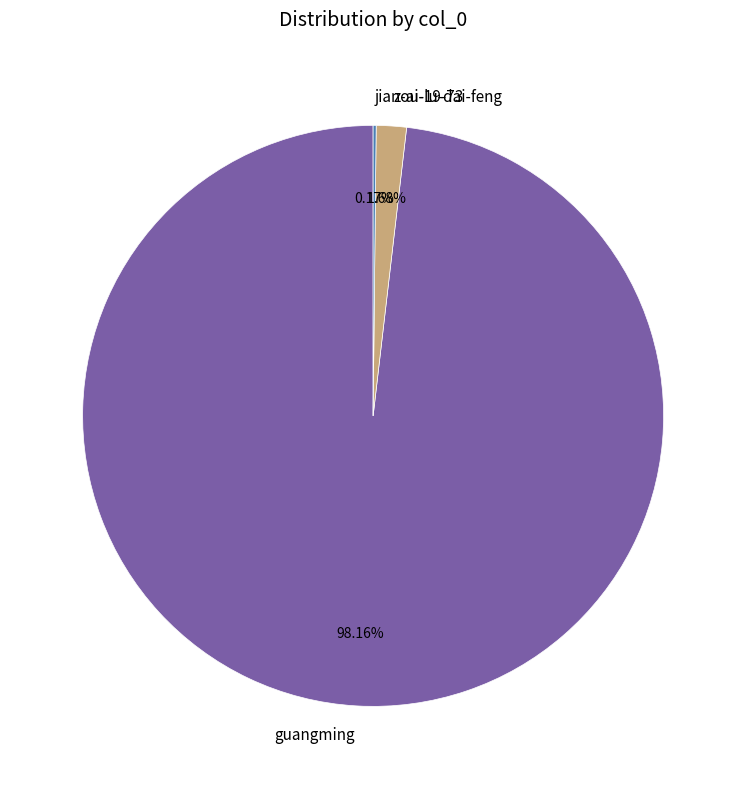

Is it true that zou-lu-dai-feng is 7% of the pie?

False